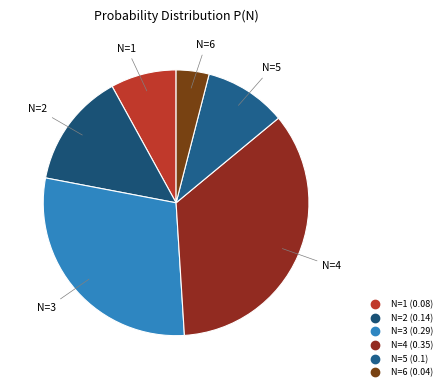

How many segments does this pie chart have?

6